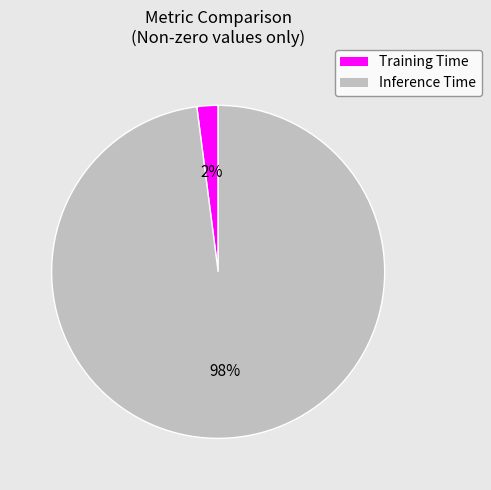

True or false: Inference Time accounts for 98% of the total.

True